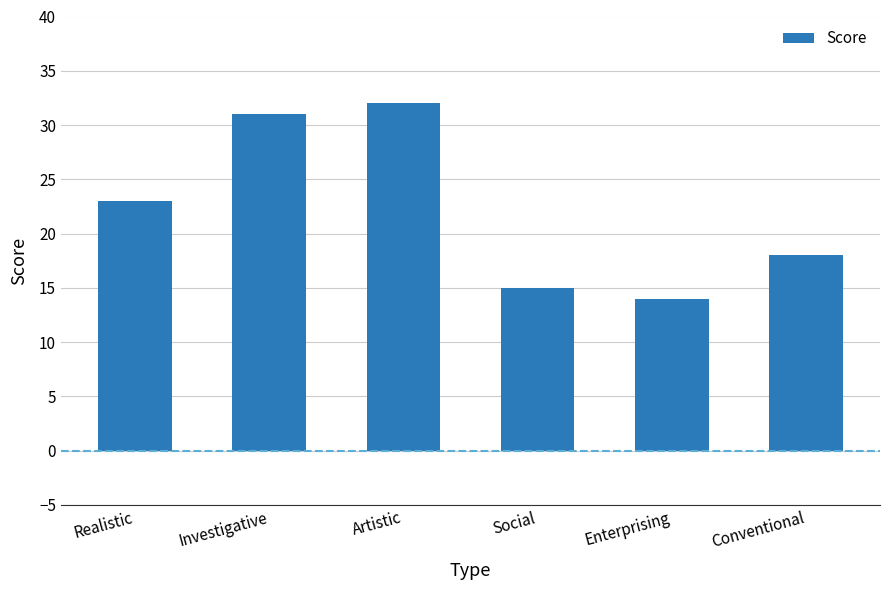

What is the change in value from Social to Conventional?

+3